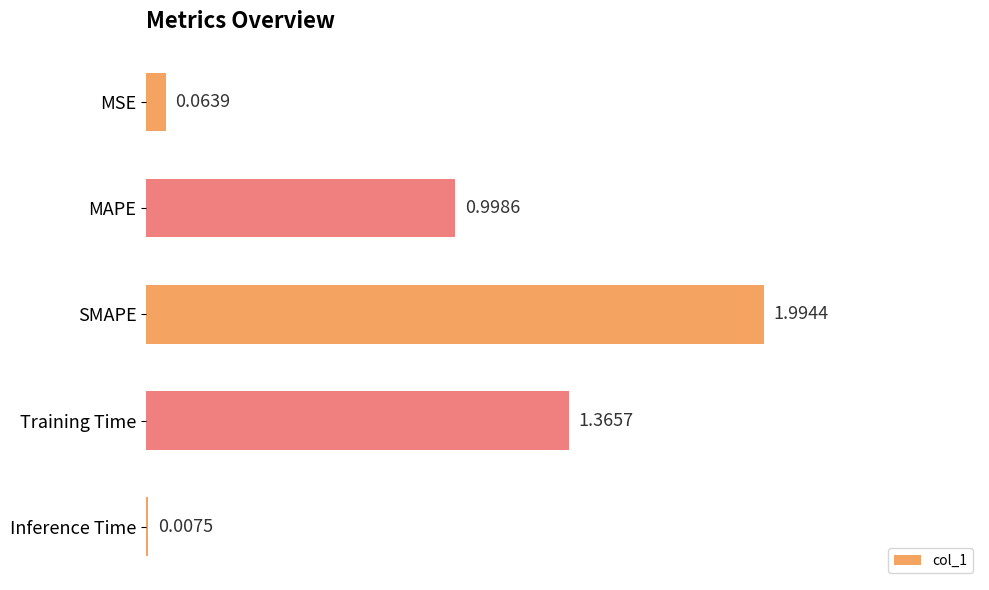

Between SMAPE and MSE, which is larger?

SMAPE